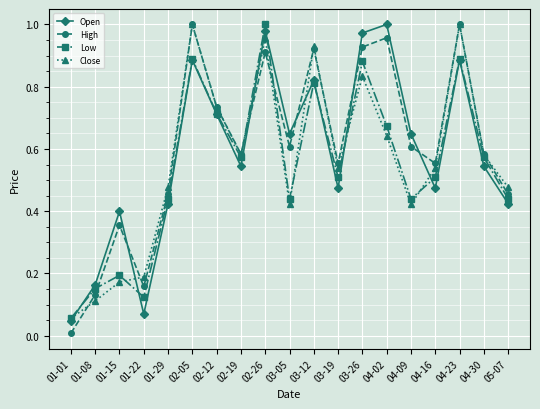

What is the label of the 13th point from the right?

02-12